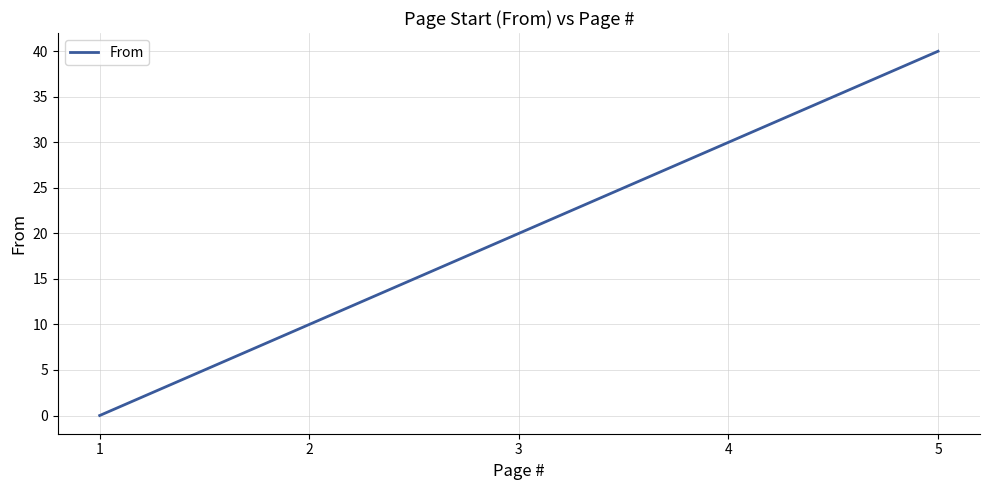

The chart shows a value of 7 at 2. True or false?

False